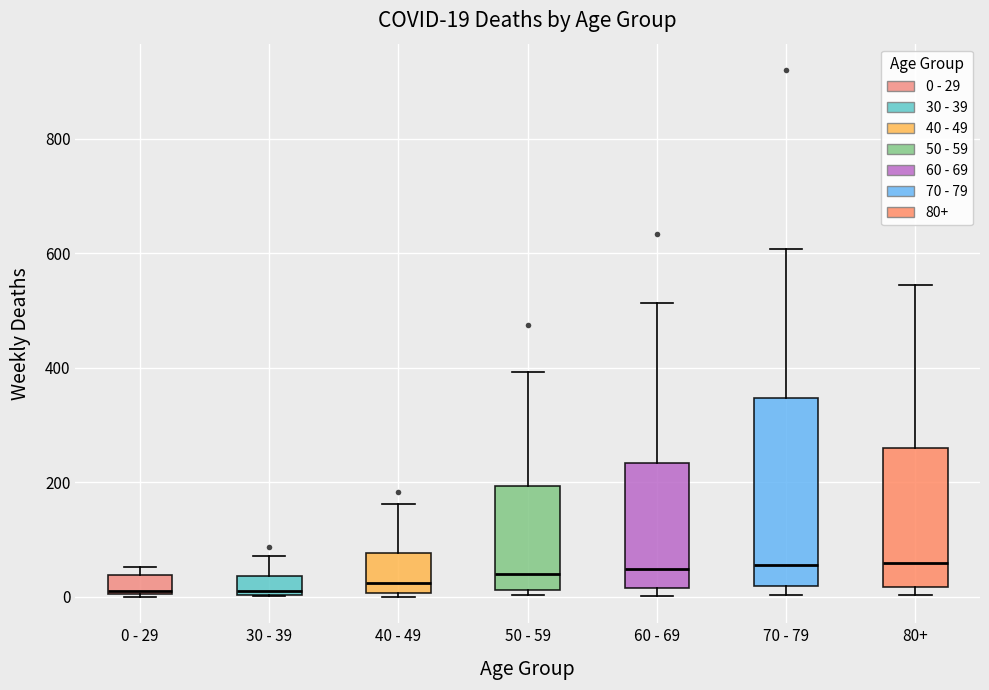

Which box is the tallest, from its lower edge to its upper edge?

70 - 79